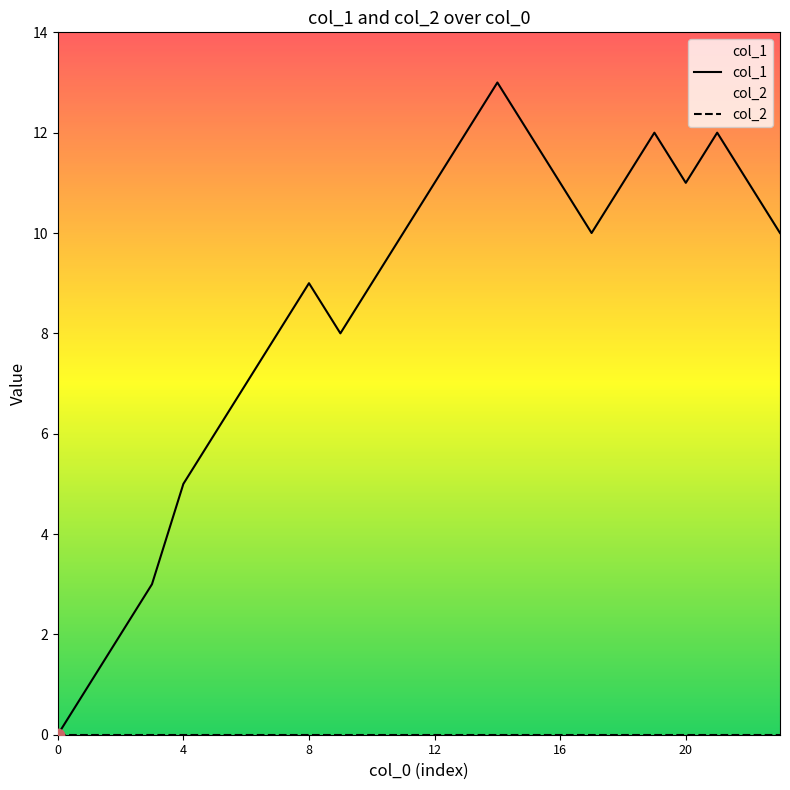

What are all the series names shown in the legend?

col_1, col_2